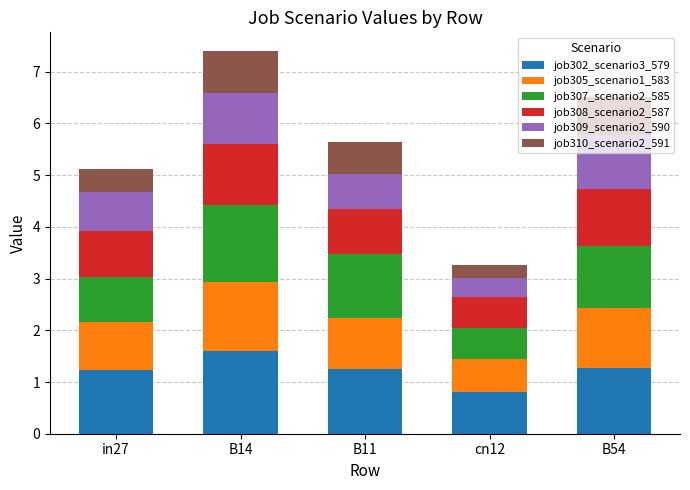

What is the highest value of the job302_scenario3_579 series?

1.6